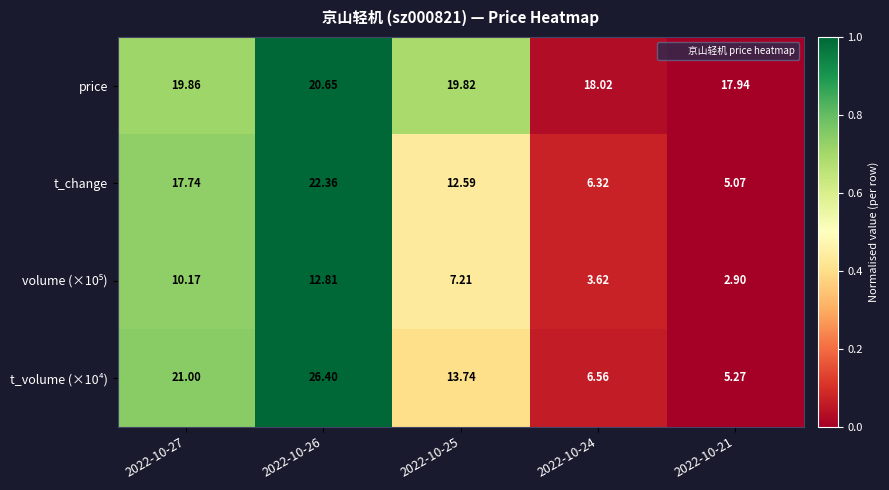

Is the value of t_volume (×10⁴) at 2022-10-27 greater than the value of price at 2022-10-26?

Yes